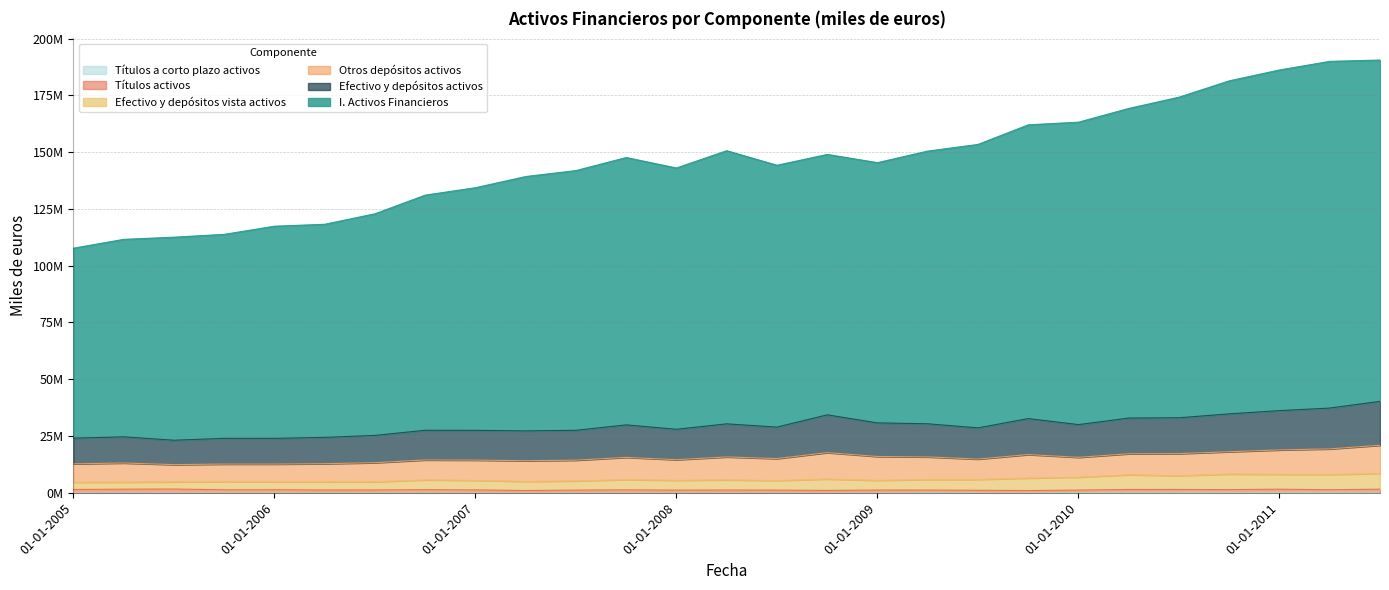

True or false: I. Activos Financieros and Efectivo y depósitos vista activos intersect in this chart.

False